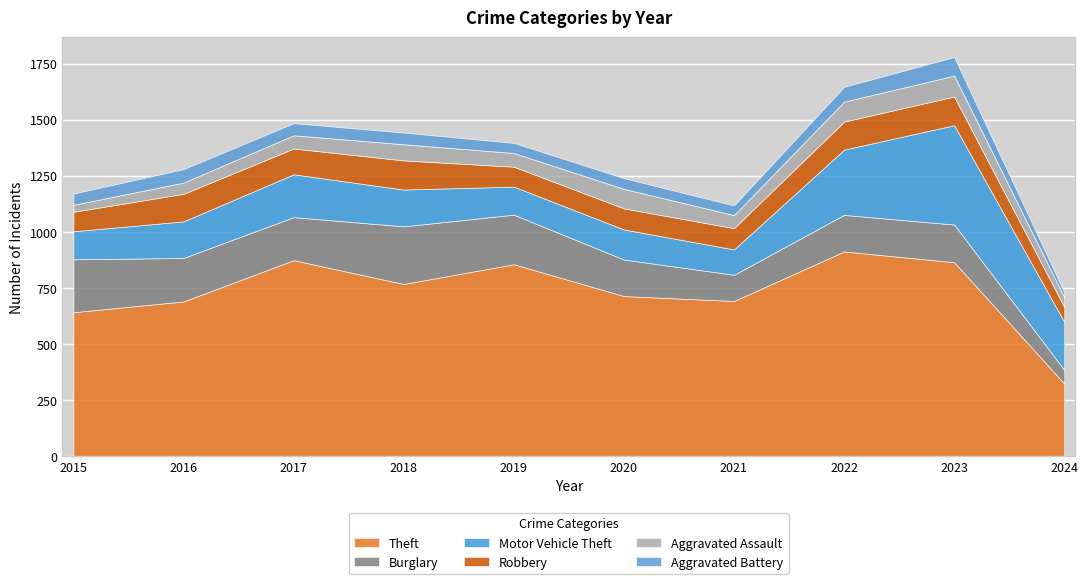

Which has a higher value, 2016 or 2017?

2017